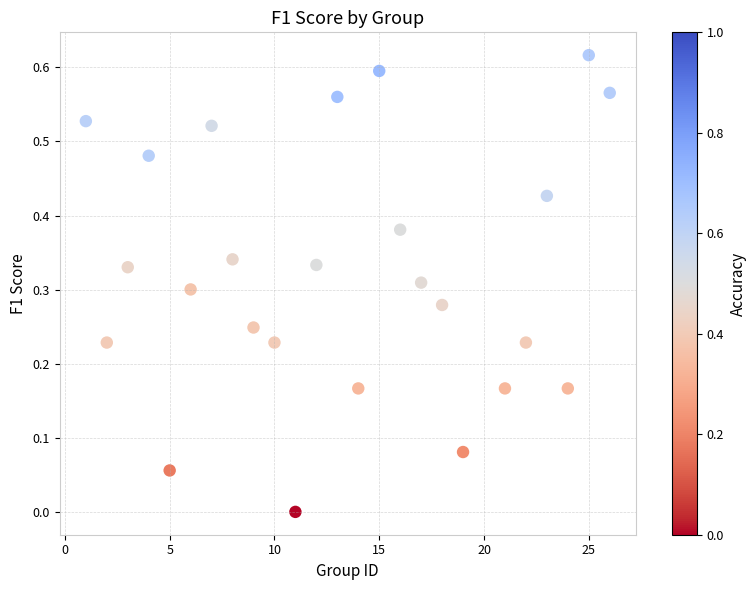

What is the range of X values (max minus min)?

25.0